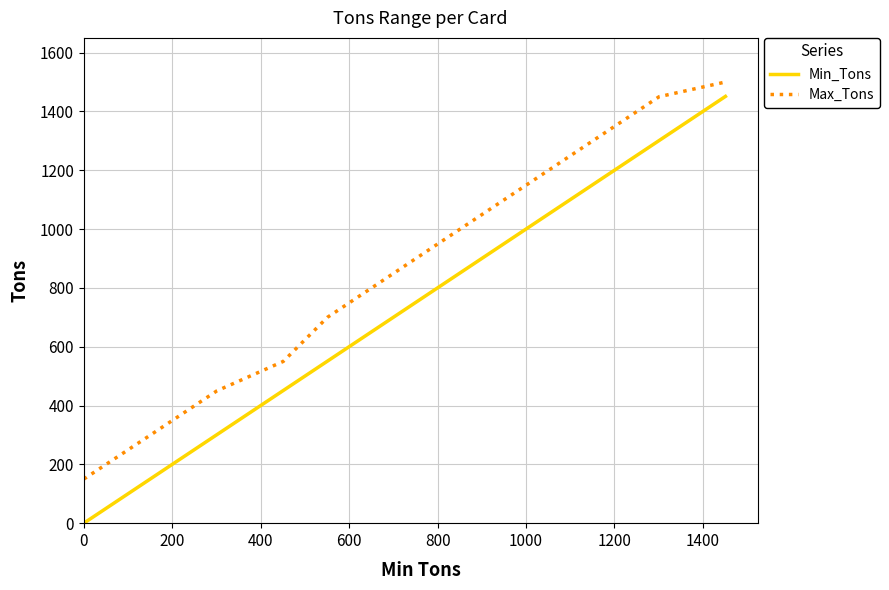

How many lines are shown in the chart?

2